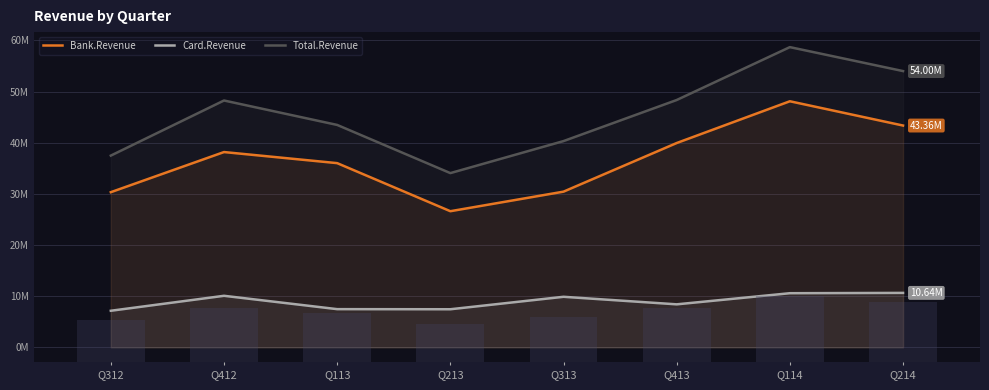

At which category does the chart reach its minimum across all series?

Q312